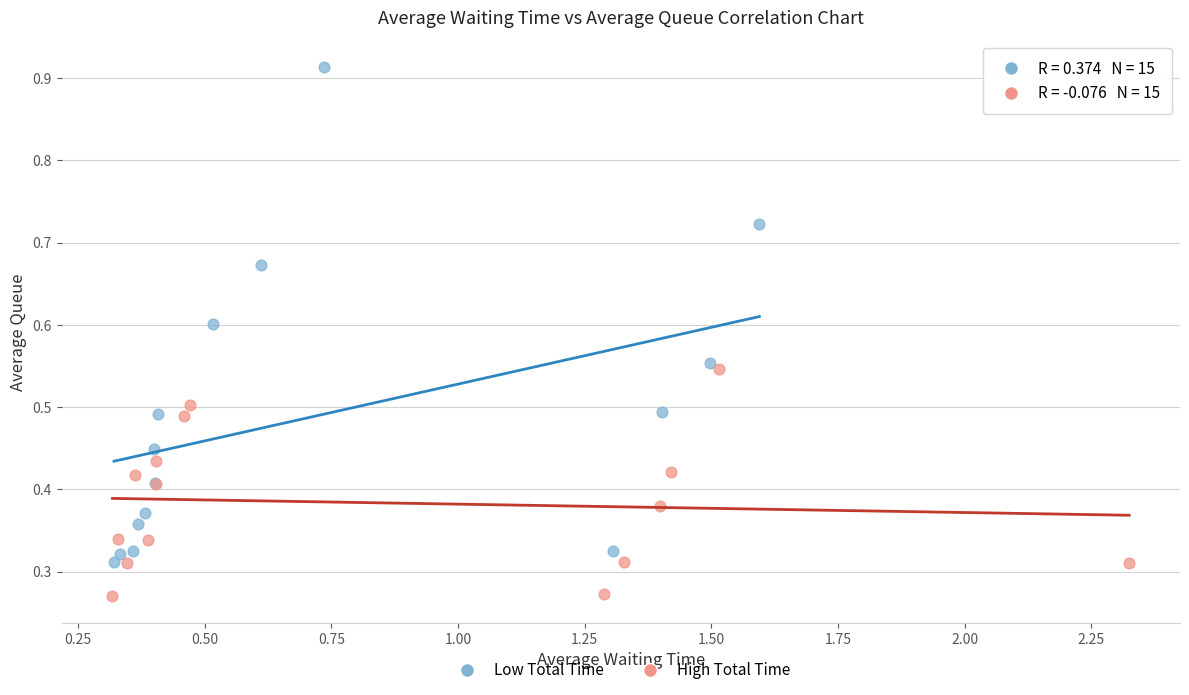

Which series reaches the maximum Y coordinate?

Low Total Time